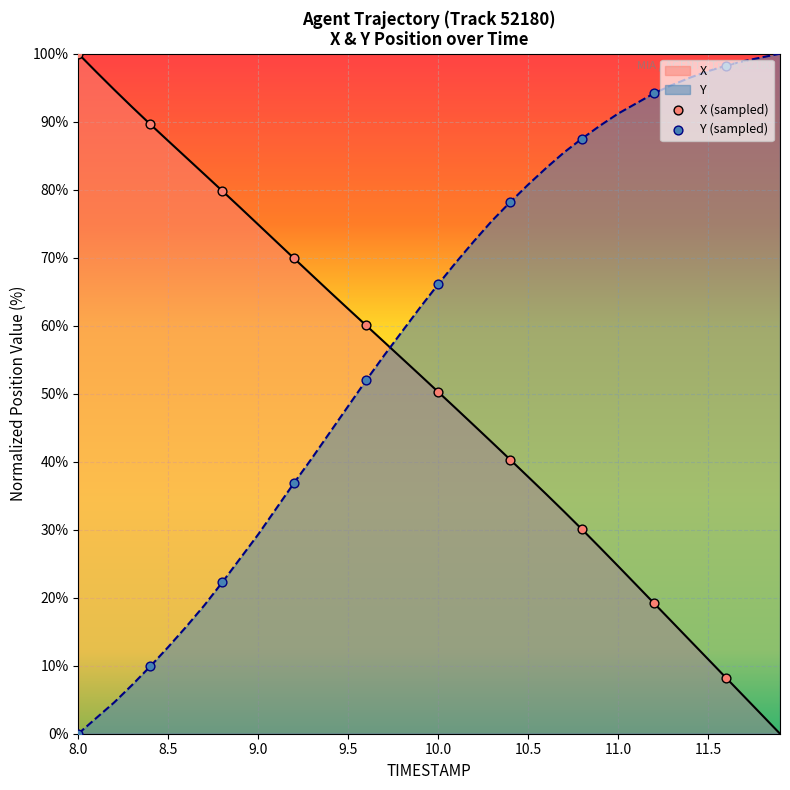

Which series contains the highest Y value?

X